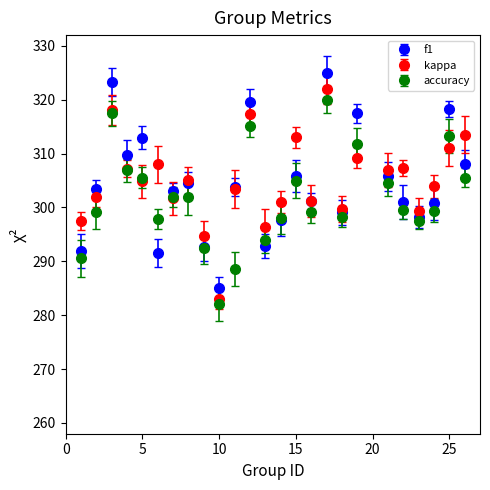

What are all the series names shown in the legend?

f1, kappa, accuracy